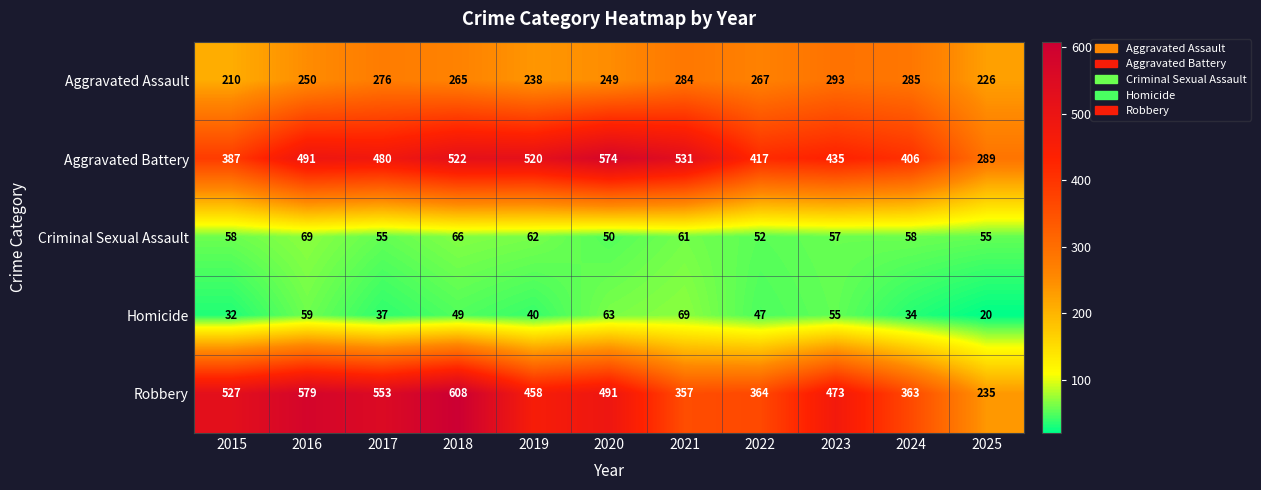

What is the maximum value shown in the chart?

608